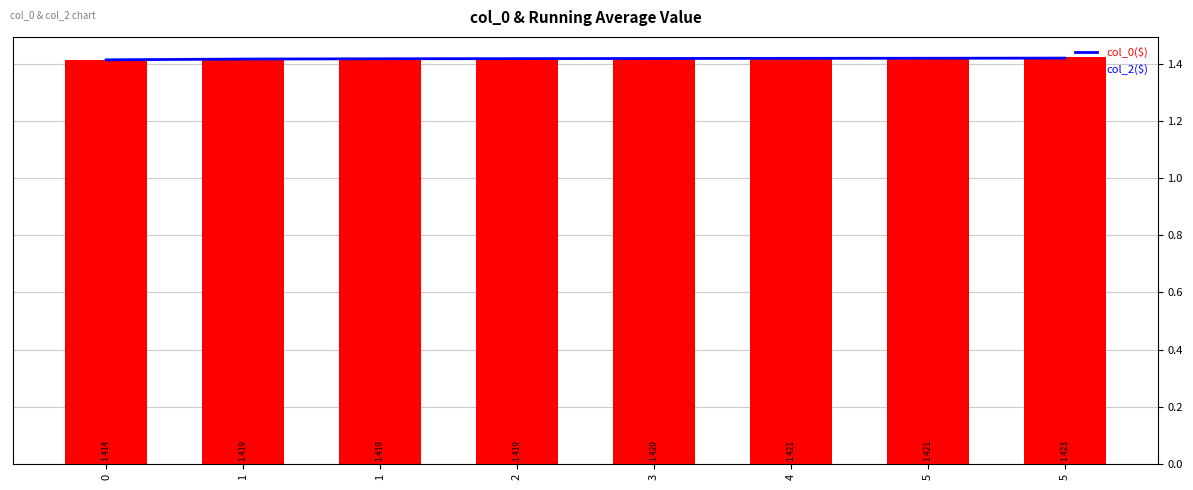

Reading left to right, transcribe all the data shown in this chart.

col_2 (avg): 0=1.4	1=1.4	1=1.4	2=1.4	3=1.4	4=1.4	5=1.4	5=1.4
col_0: 0=1.4	1=1.4	1=1.4	2=1.4	3=1.4	4=1.4	5=1.4	5=1.4